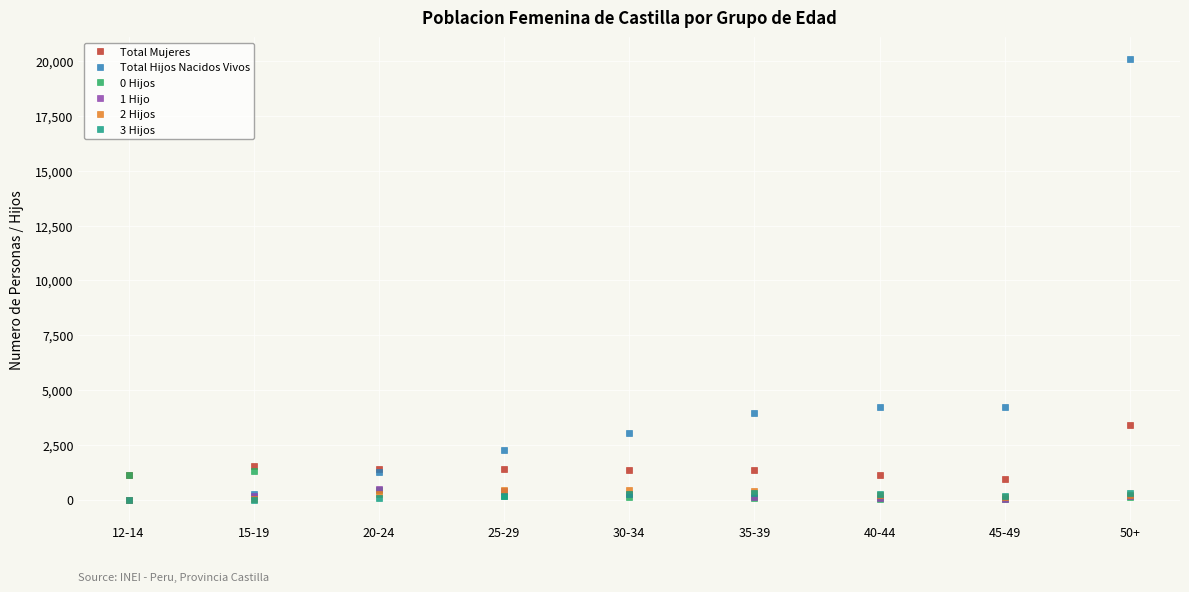

What is the sum of all 1 Hijo values?

1800